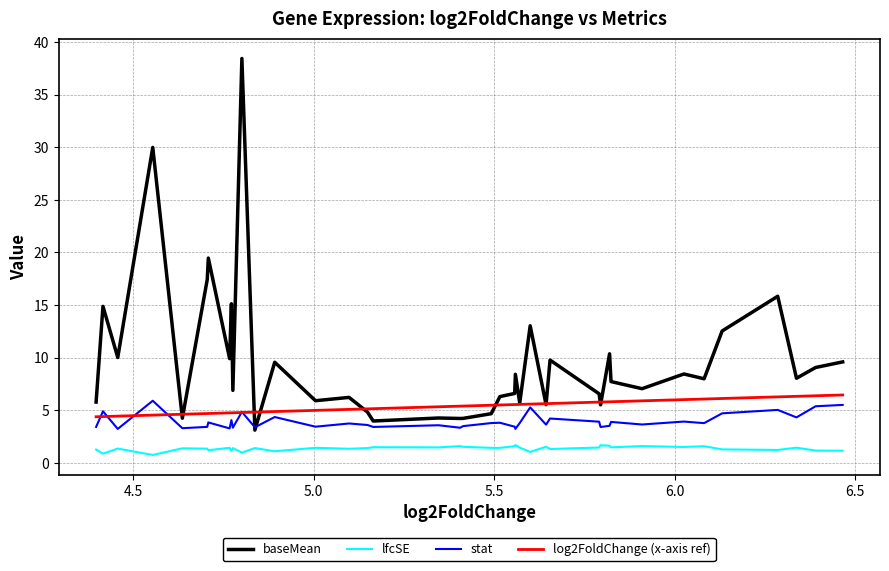

Which series has the largest total across all categories?

baseMean